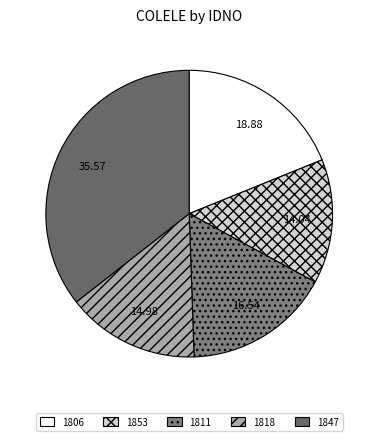

How many slices are in this pie chart?

5